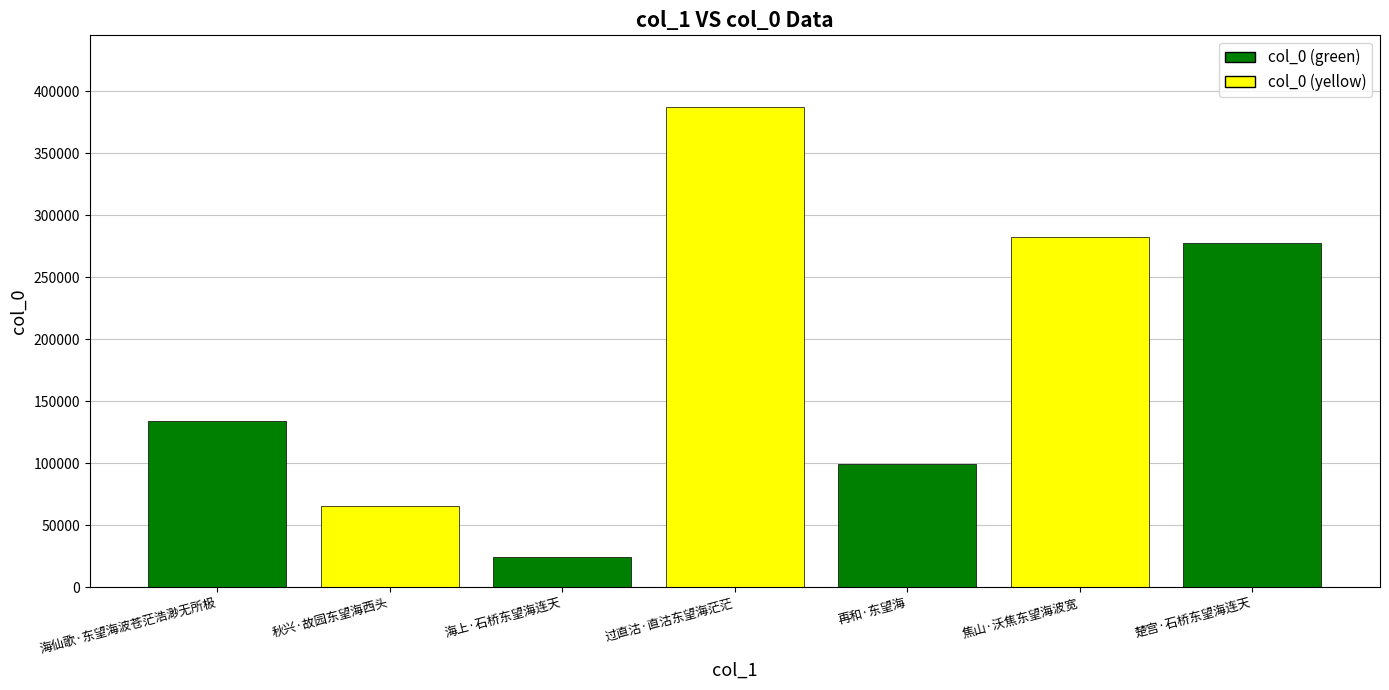

What is the change in value from 过直沽·直沽东望海茫茫 to 楚宫·石桥东望海连天?

-109798